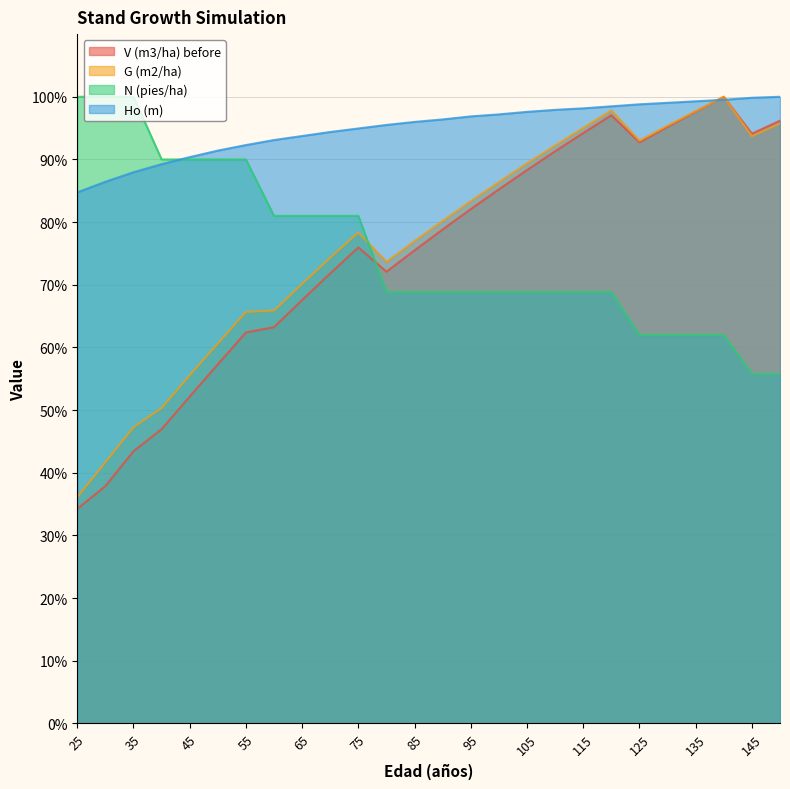

What is the difference between the second highest and minimum values in the N (pies/ha) series?

44.2